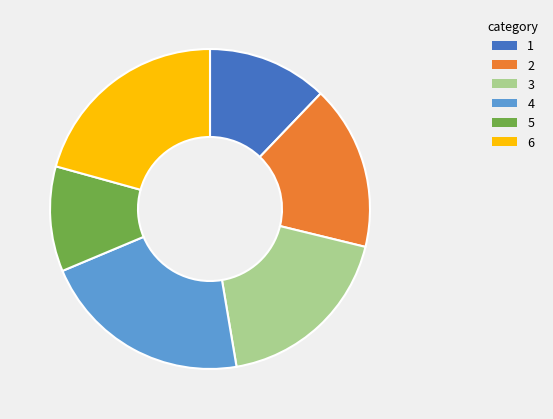

Which category has the smallest portion of the pie?

5